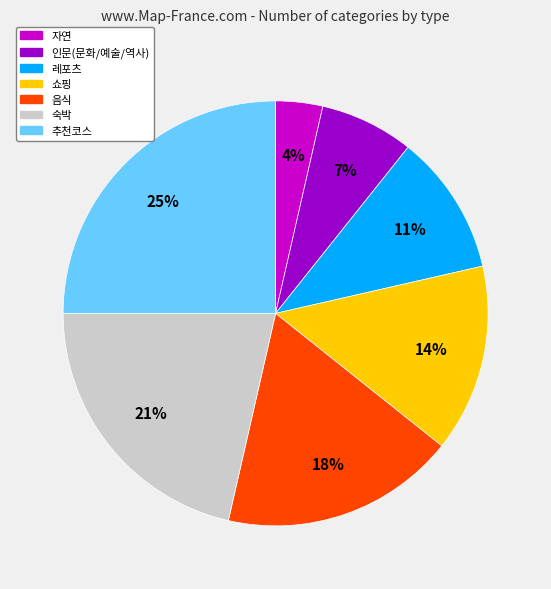

True or false: 자연 accounts for 4% of the total.

True